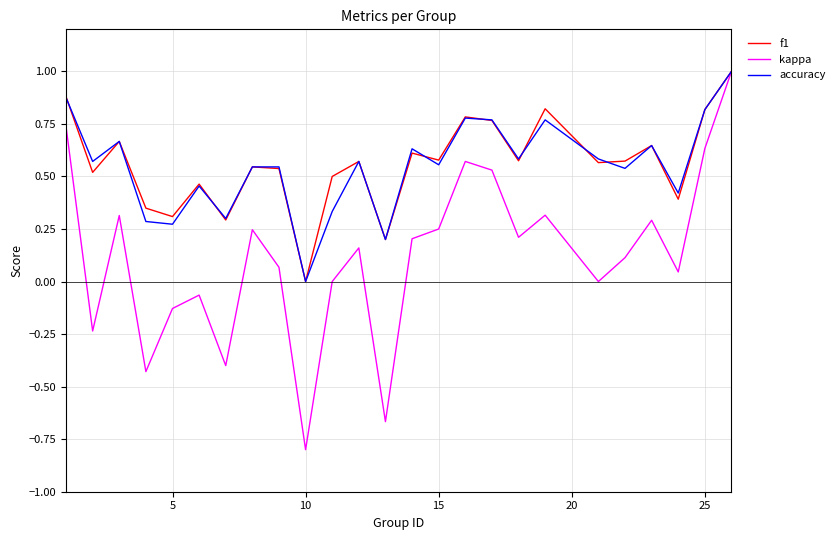

What is the greatest value displayed?

1.0